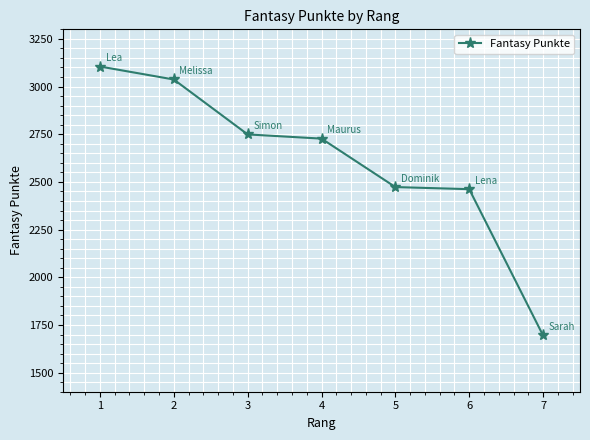

Between 4 and 7, which is larger?

4